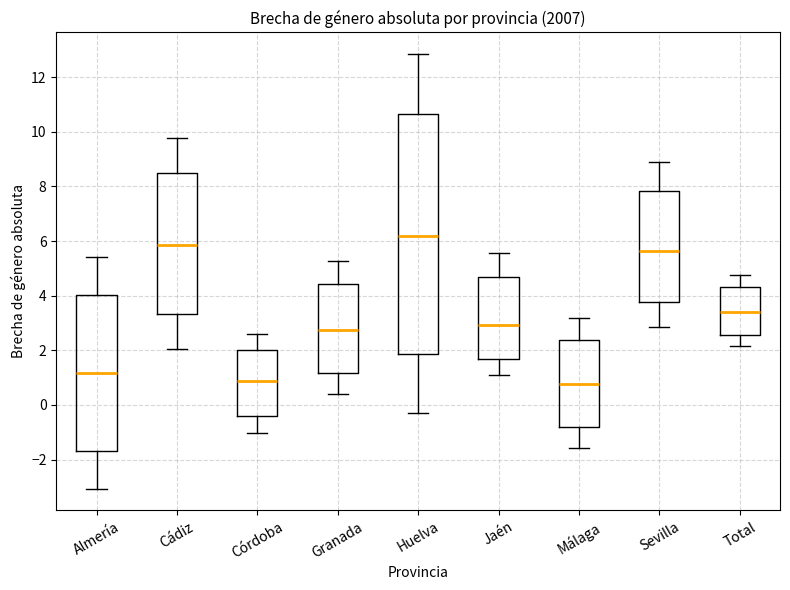

Where is the lower edge of the box for Jaén on the y-axis? The values are not printed on the chart, so give them approximately, as read against the axis.

1.6